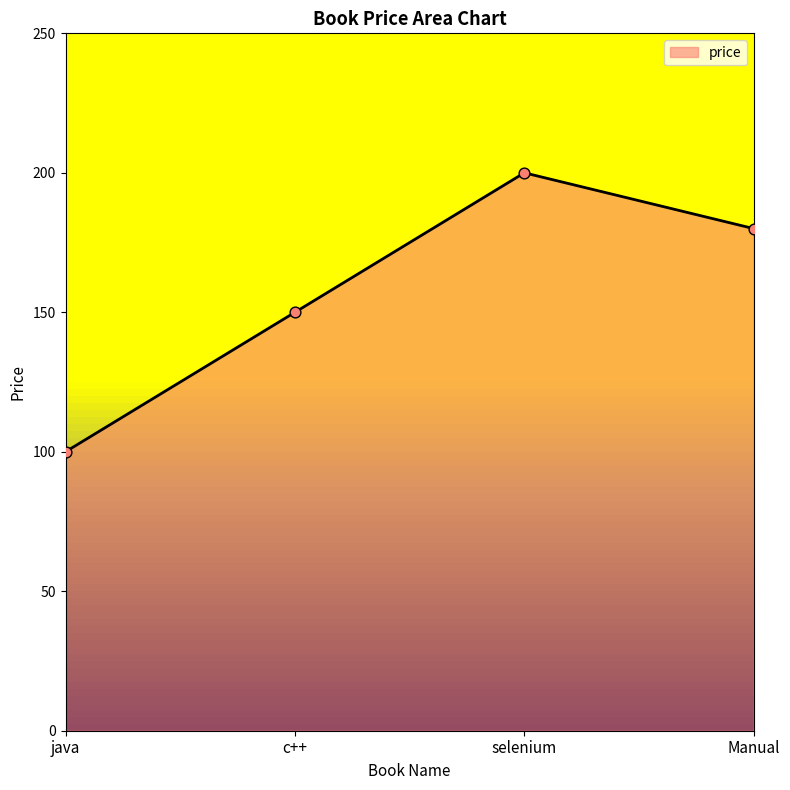

What is the change in value from java to c++?

+50